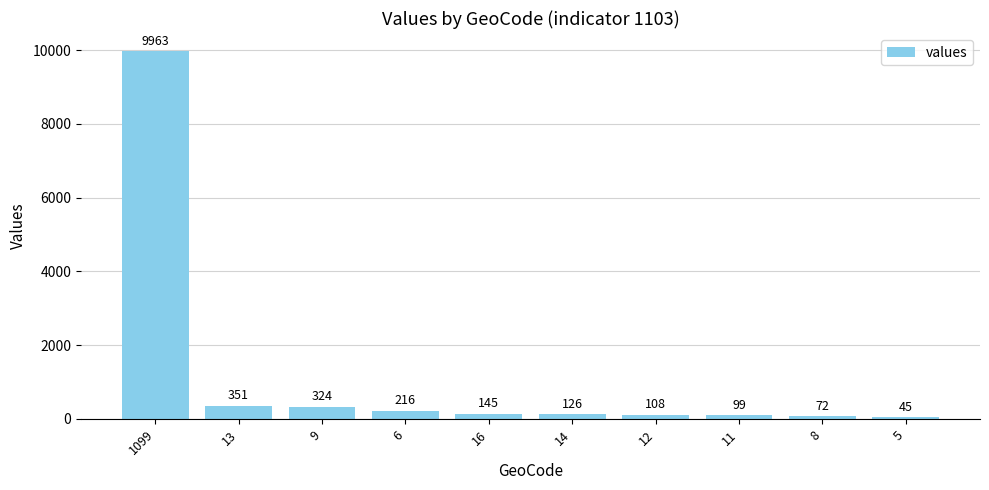

True or false: the data shows 324 at 9.

True